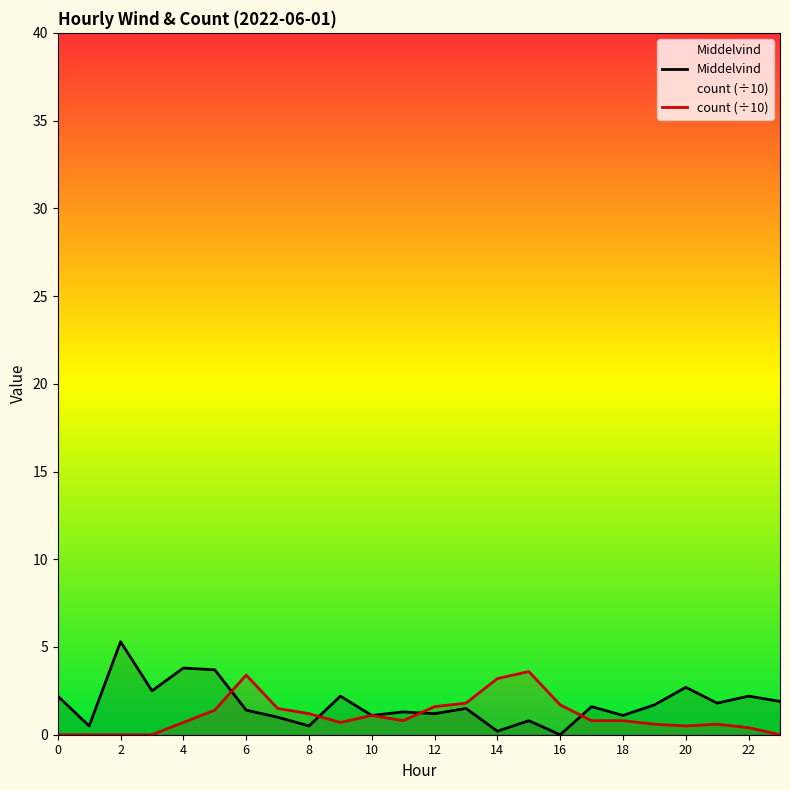

What is the average value of the Middelvind series?

1.8